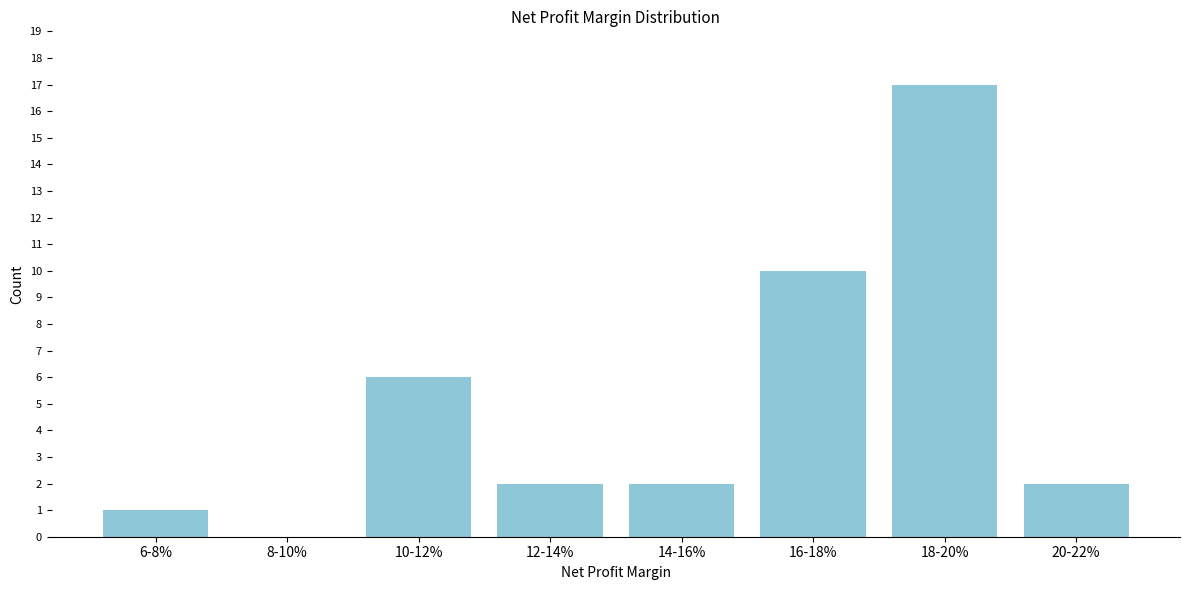

Reading left to right, what are all the values shown in this chart?

6-8%=1	8-10%=0	10-12%=6	12-14%=2	14-16%=2	16-18%=10	18-20%=17	20-22%=2